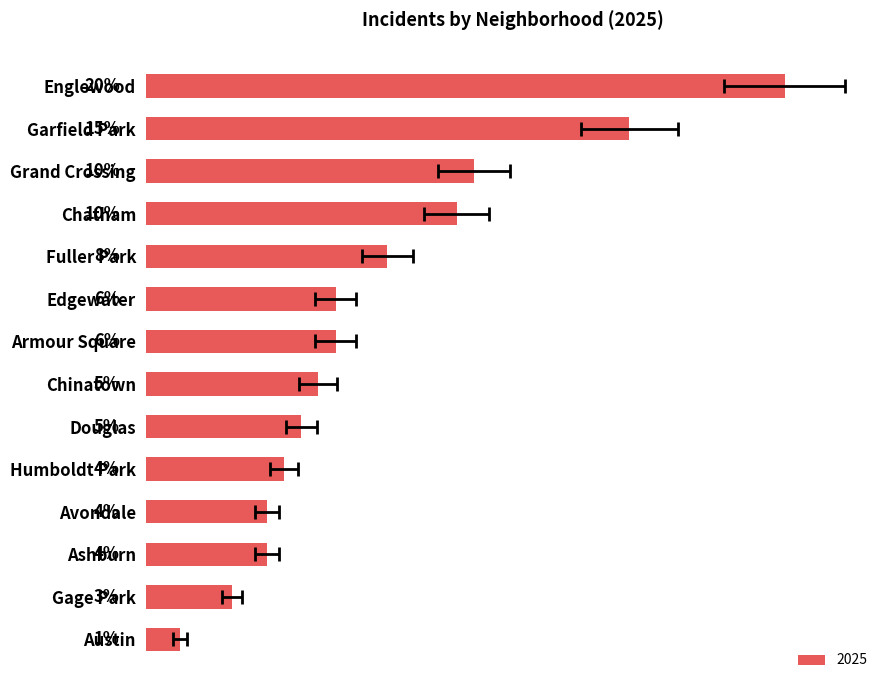

Count the number of categories in the chart.

14